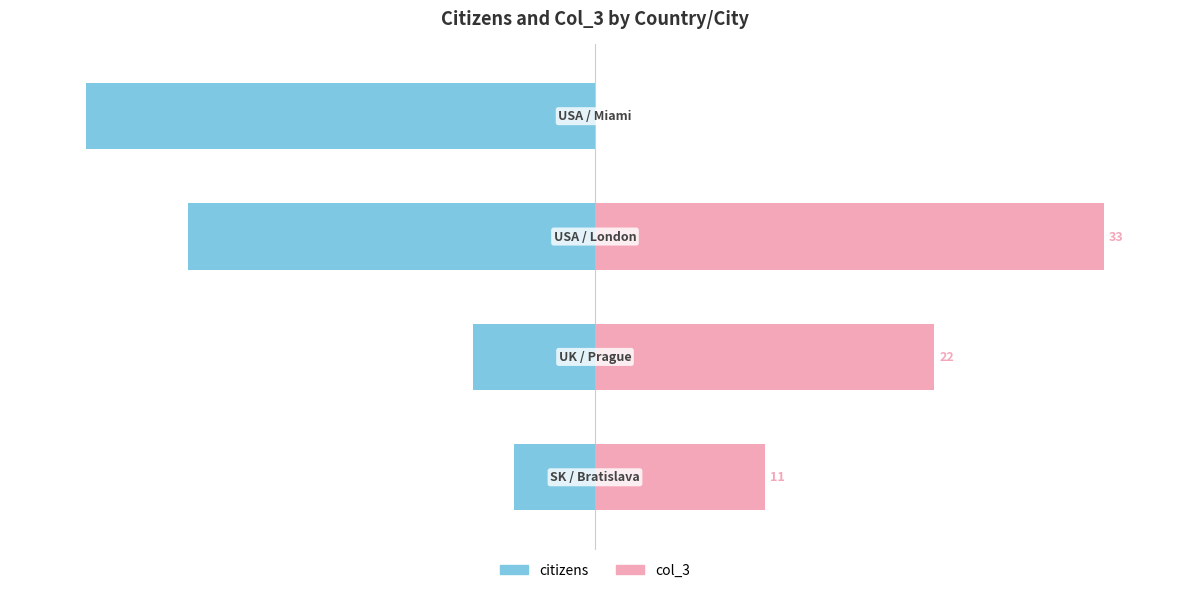

What value does the citizens series have at 1?

-24.0